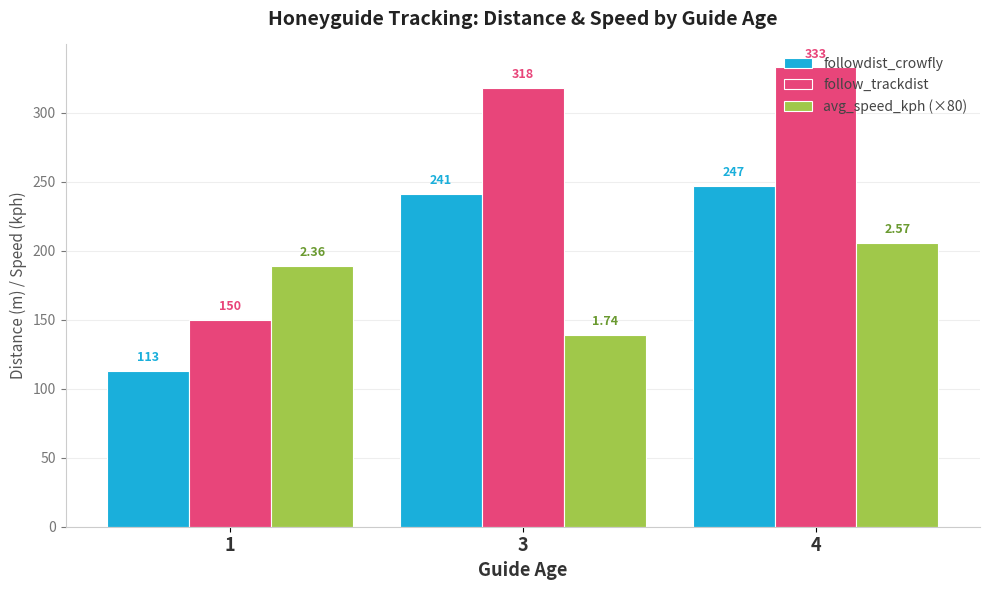

How many groups of bars are there?

3